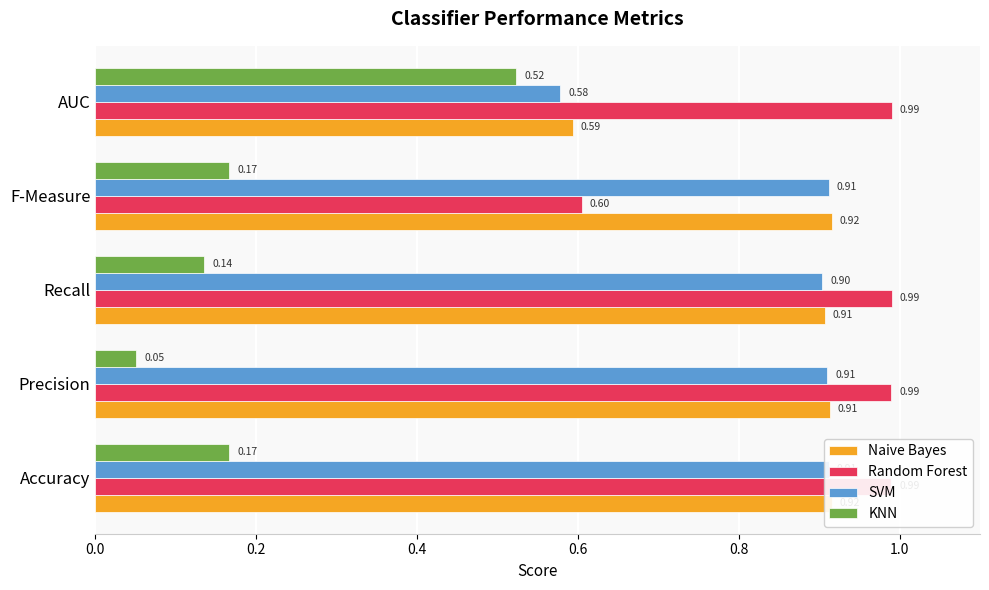

What is the difference between the highest and lowest values at Accuracy?

0.8